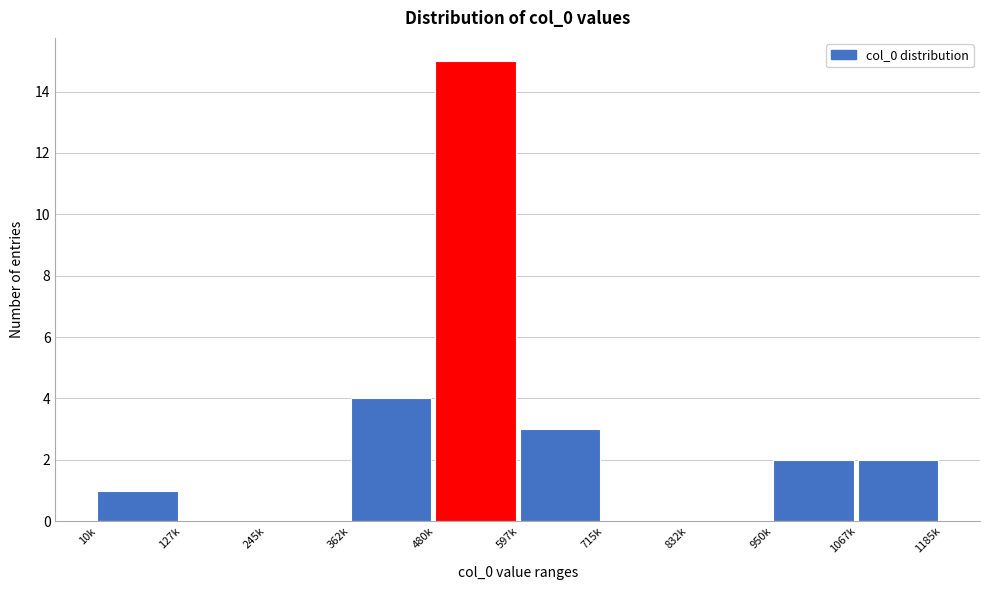

Reading left to right, extract all data points from this chart.

10k=1	127k=0	245k=0	362k=4	480k=15	597k=3	715k=0	832k=0	950k=2	1067k=2